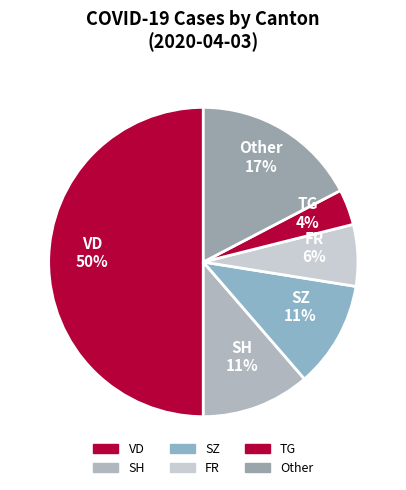

Is there a majority slice in this chart?

No